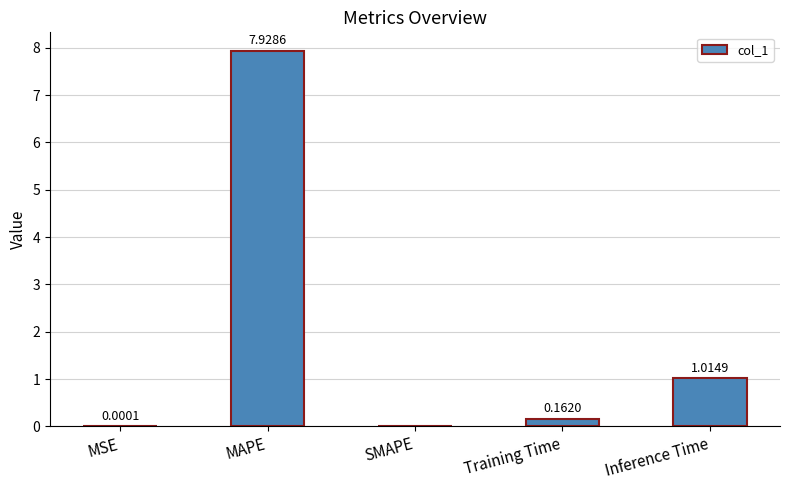

At which label is the value closest to 3?

Inference Time